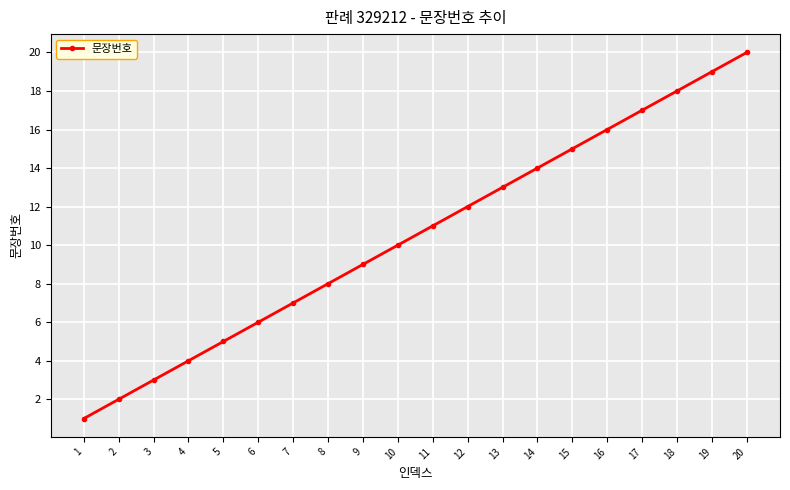

Approximately how many times larger is the value at 9 compared to 19?

0.5